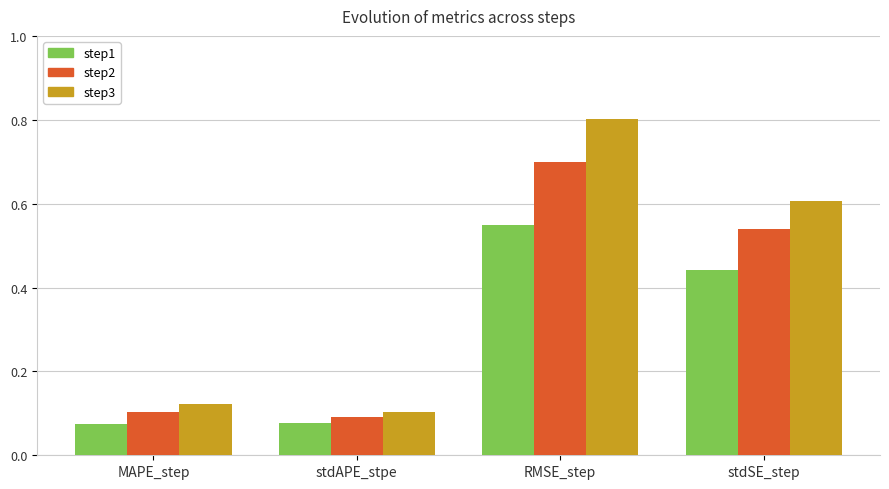

How many data points does each series have?

4